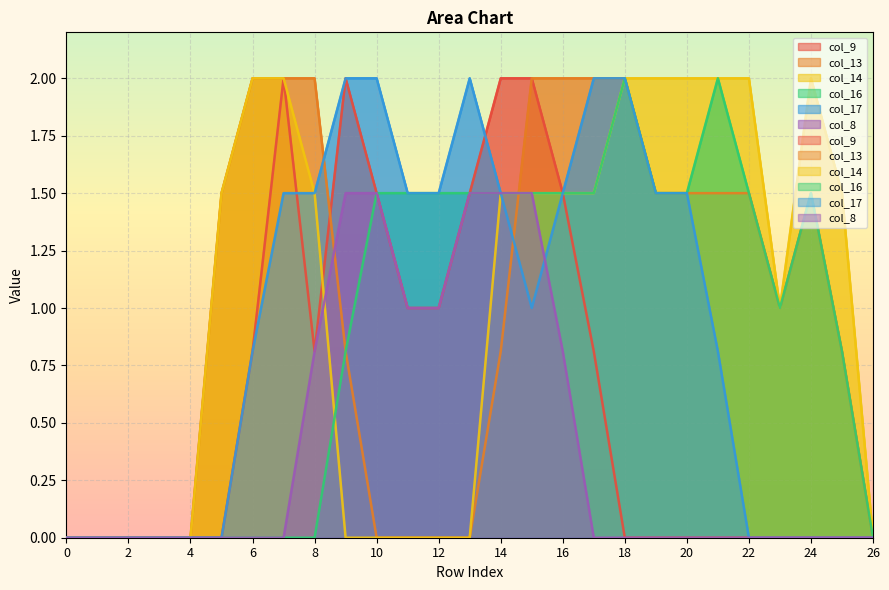

How many values in the col_13 series exceed 1?

13